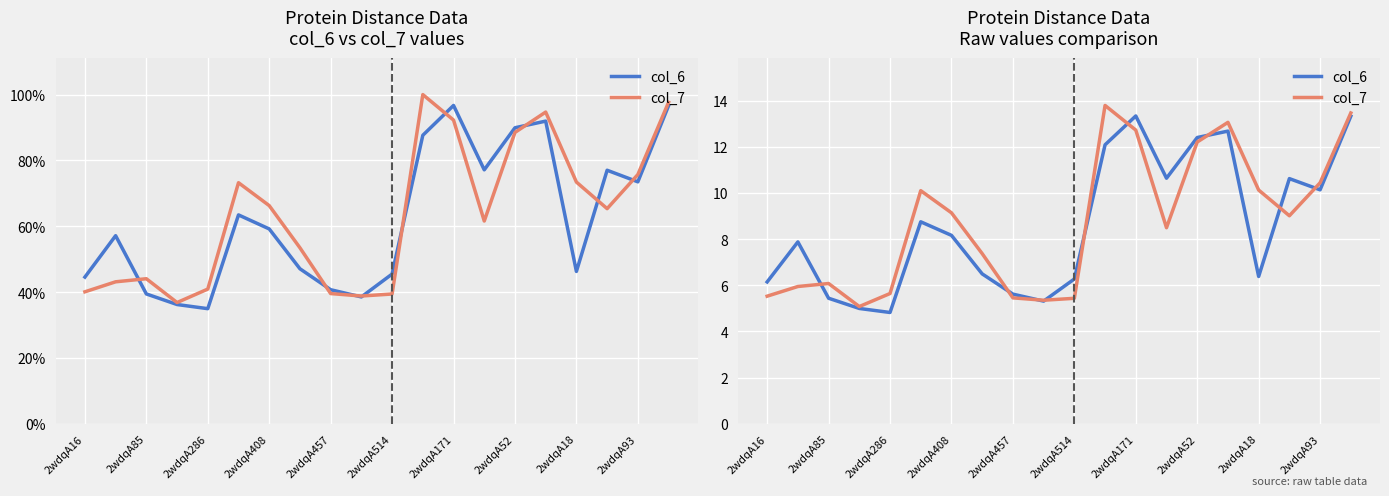

What is the spread (max minus min) of values at 13?

2.1